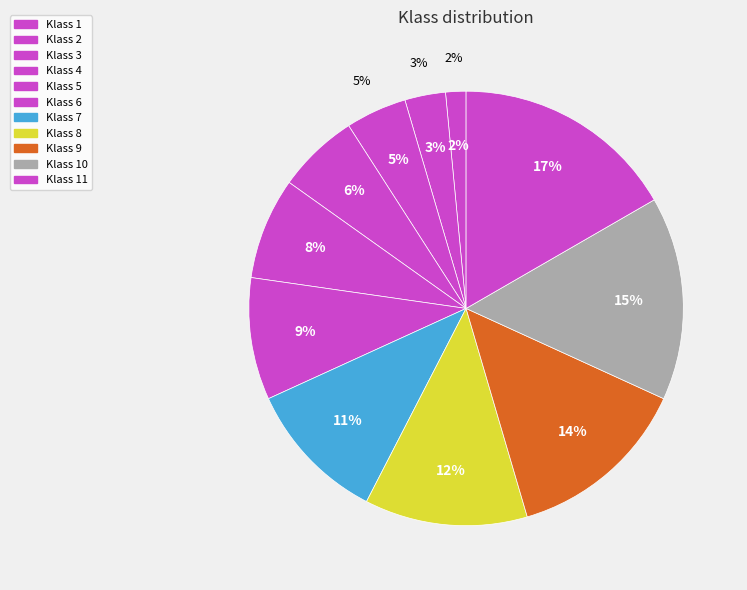

Approximately how many times larger is the value at Klass 3 compared to Klass 7?

0.4